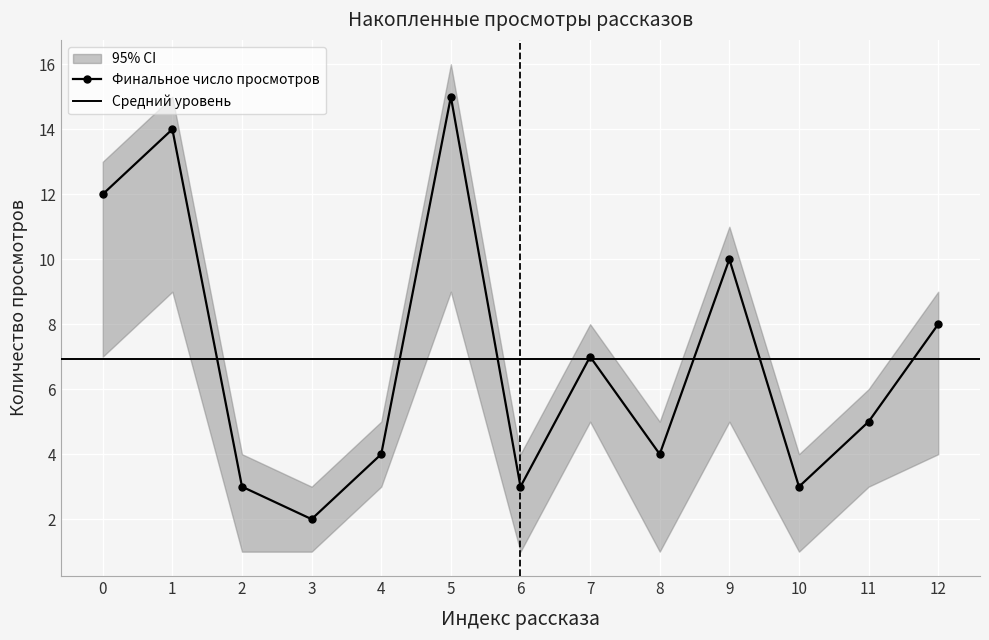

Where is the first local minimum for Финальное число просмотров?

3